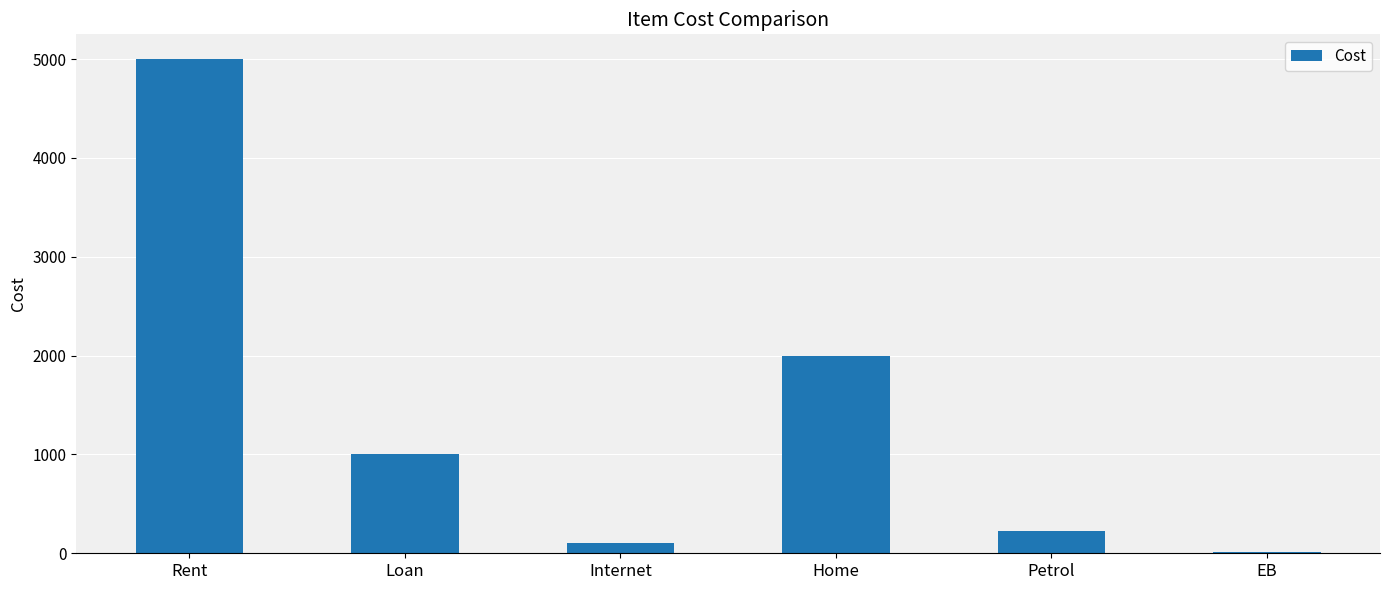

How many data points does each series have?

6